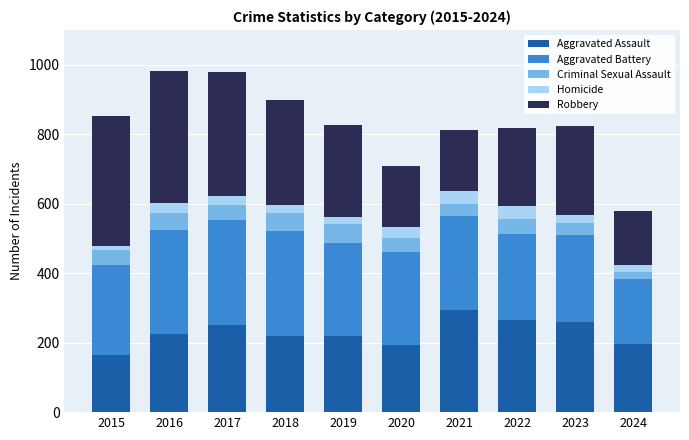

What is the lowest value of the Aggravated Assault series?

164